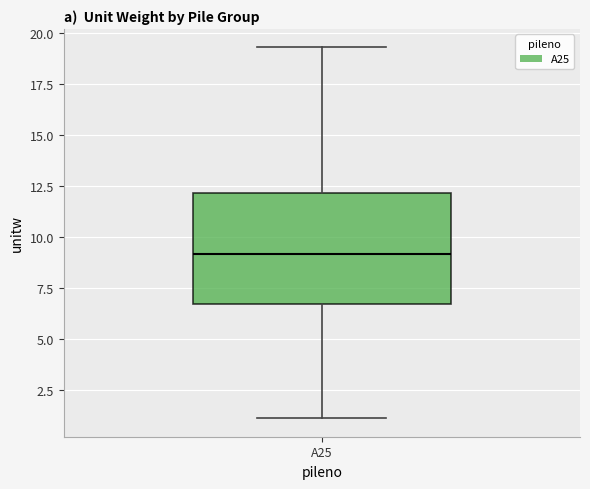

Read this box plot against the y-axis: the position of the median line, the range covered by the box, and the ends of both whiskers. The values are not printed on the chart, so give them approximately, as read against the axis.

median 9.0, box 6.5 to 12.0, whiskers 1.0 to 19.5